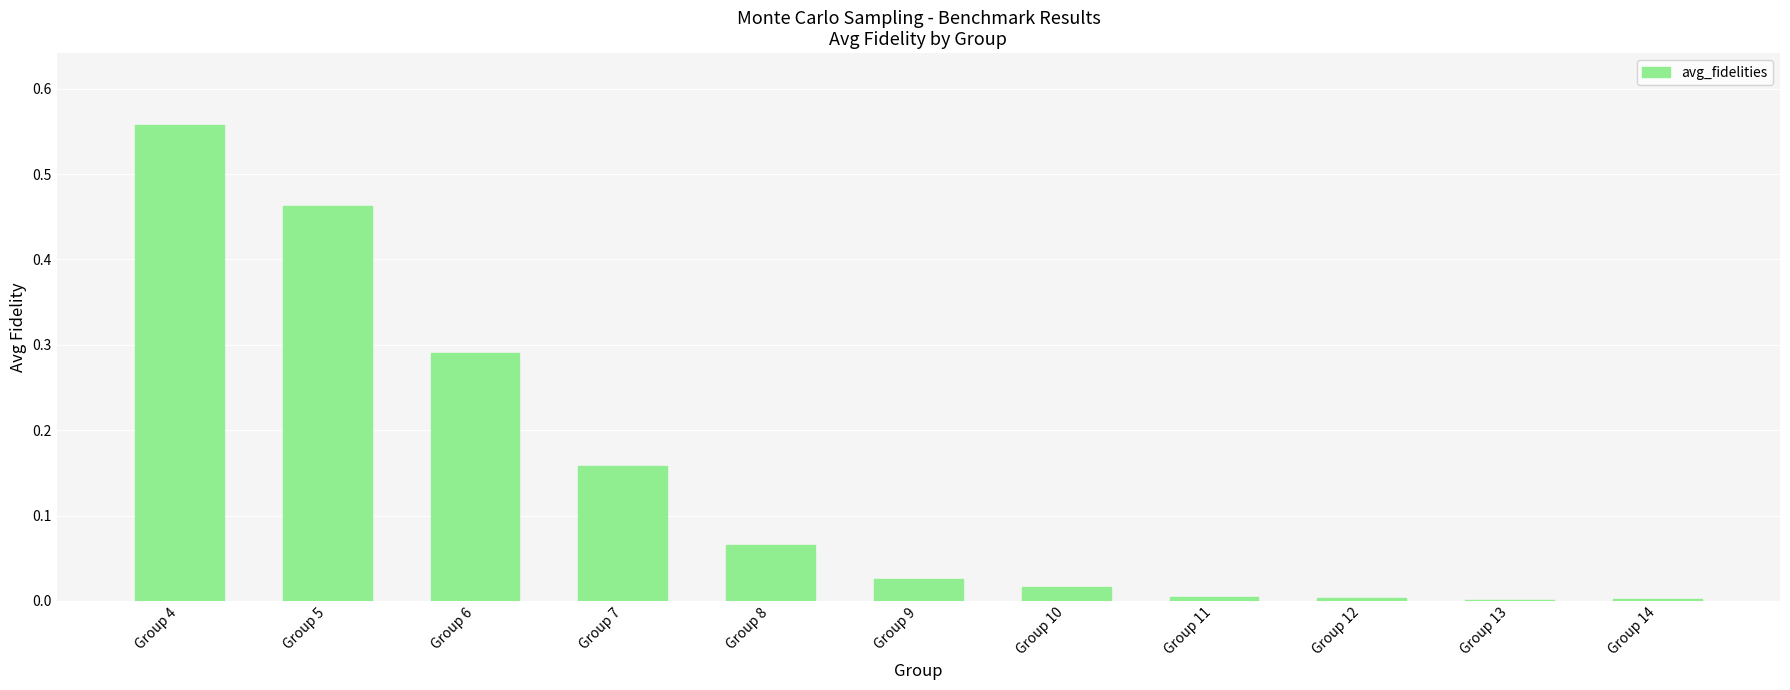

Are the bars grouped side by side (vs. stacked)?

No